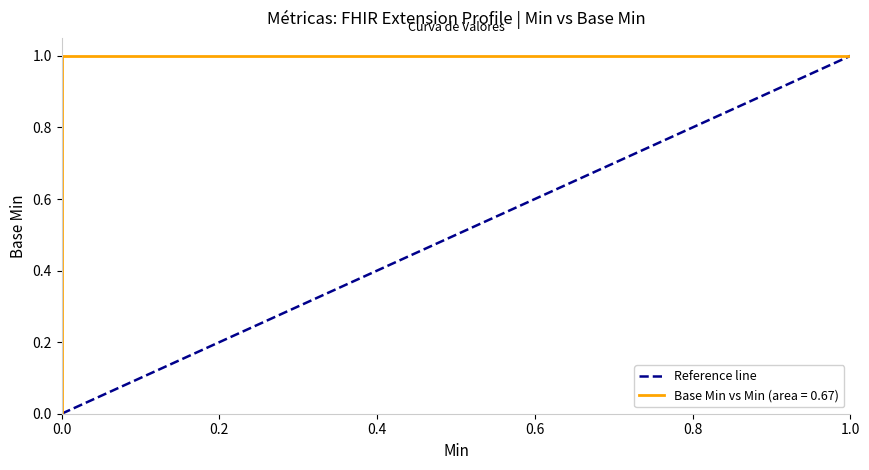

Does the chart have visible grid lines?

No